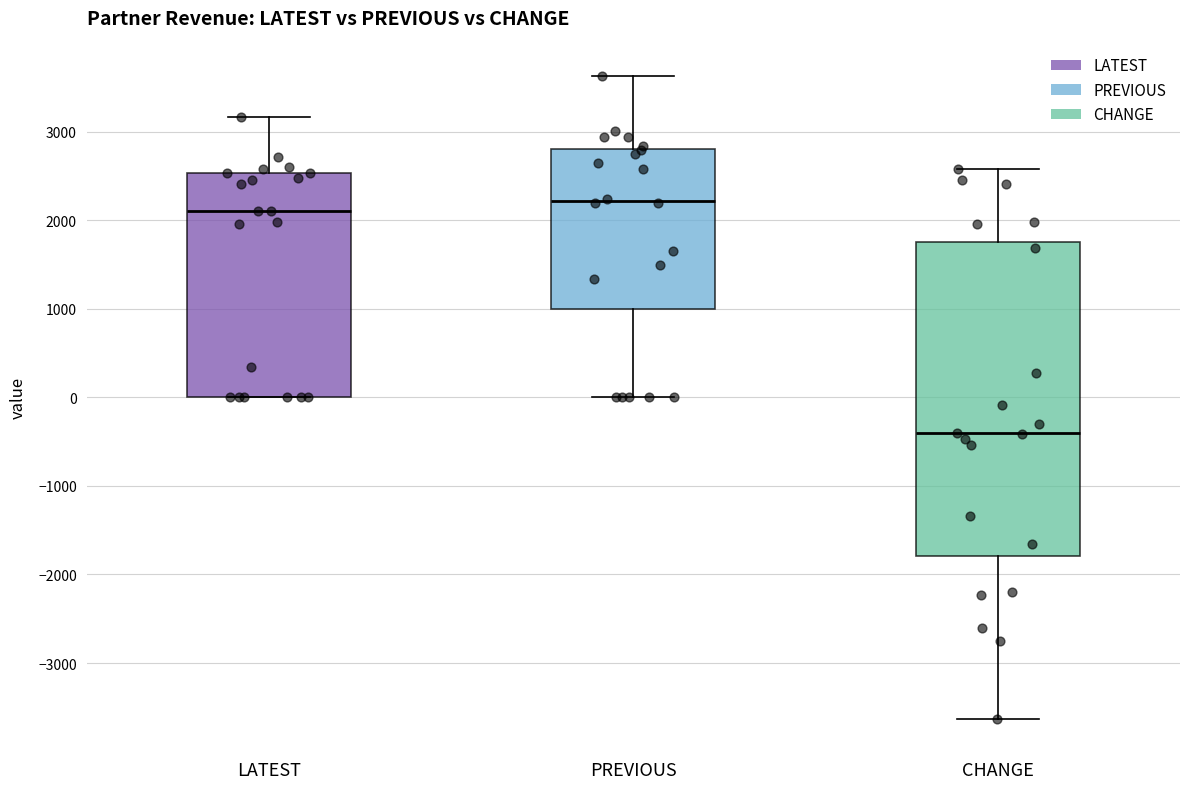

Which box has the lowest median line?

CHANGE